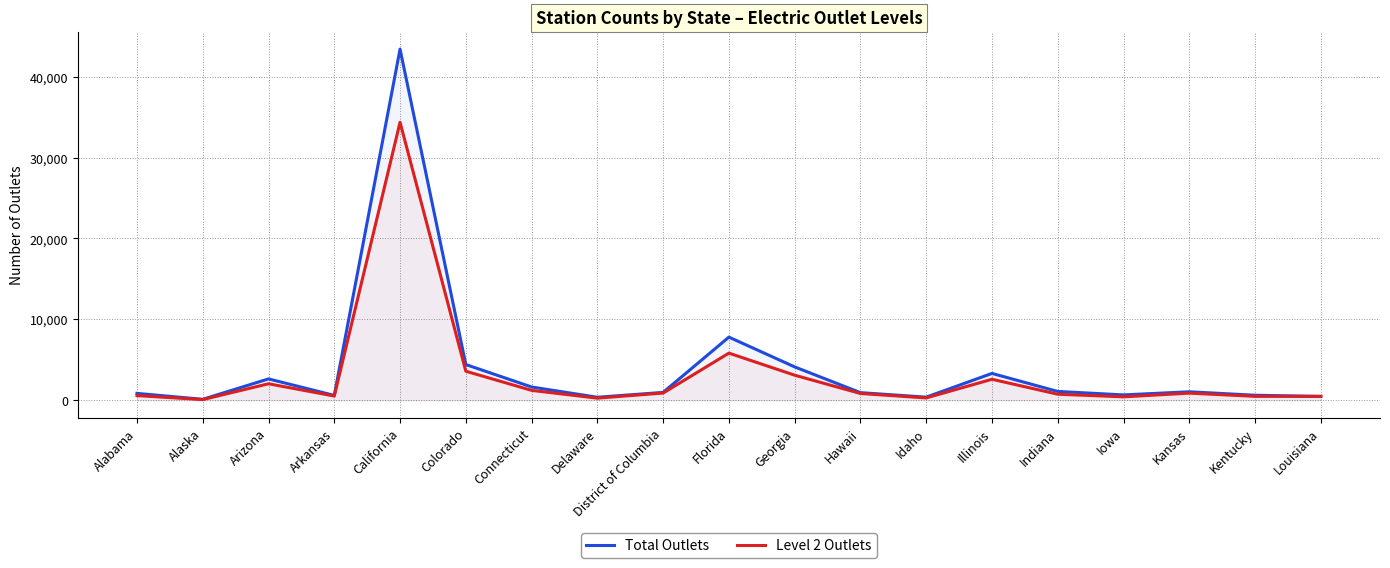

Does the chart have visible grid lines?

Yes